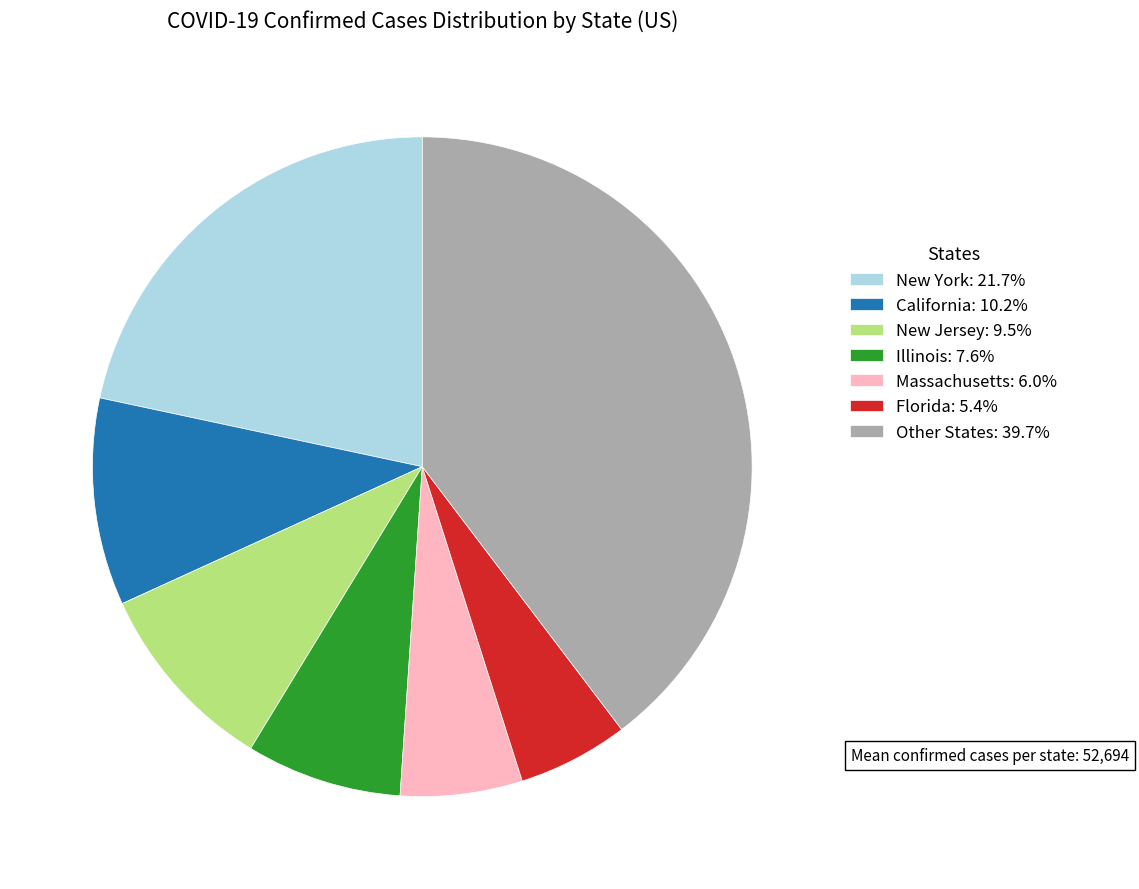

How many slices are in this pie chart?

7